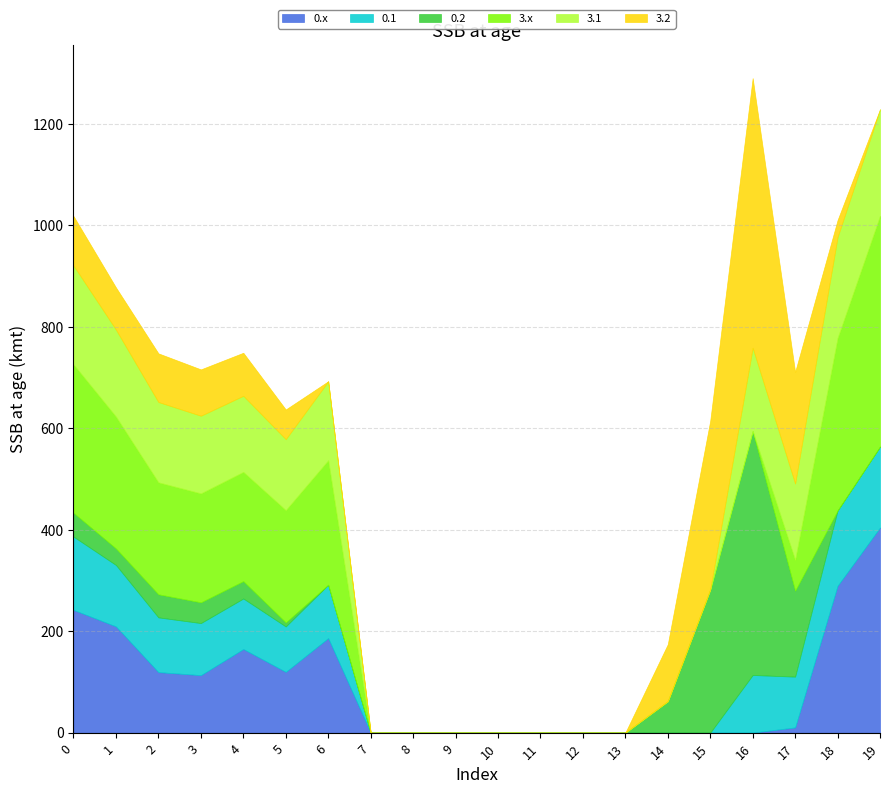

Which series changed the most between 9 and 17?

3.2